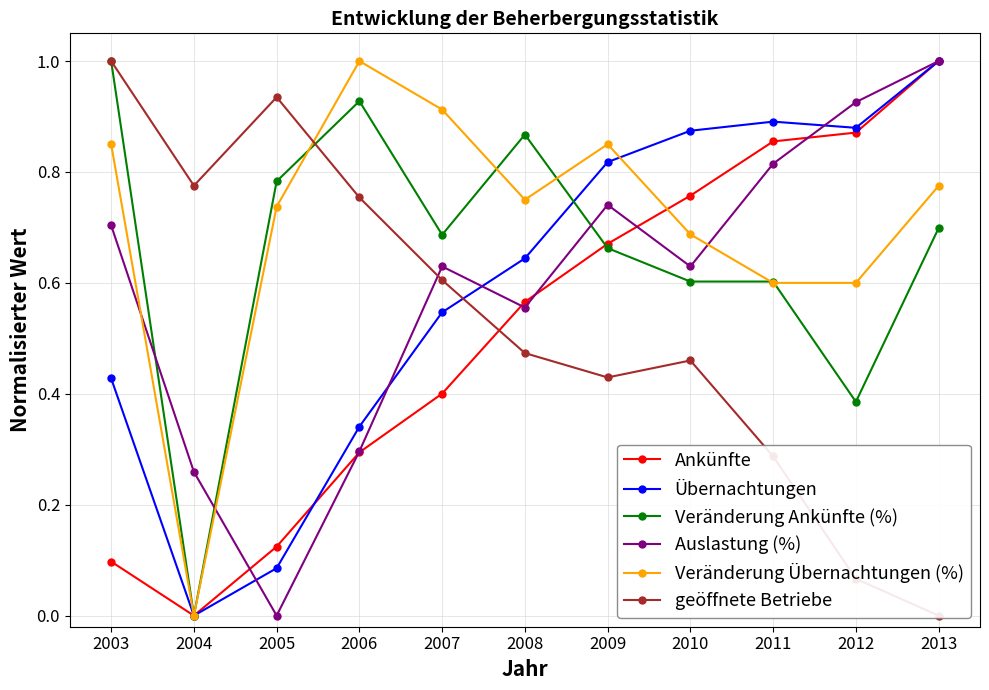

What are all the series names shown in the legend?

Ankünfte, Übernachtungen, Veränderung Ankünfte (%), Auslastung (%), Veränderung Übernachtungen (%), geöffnete Betriebe